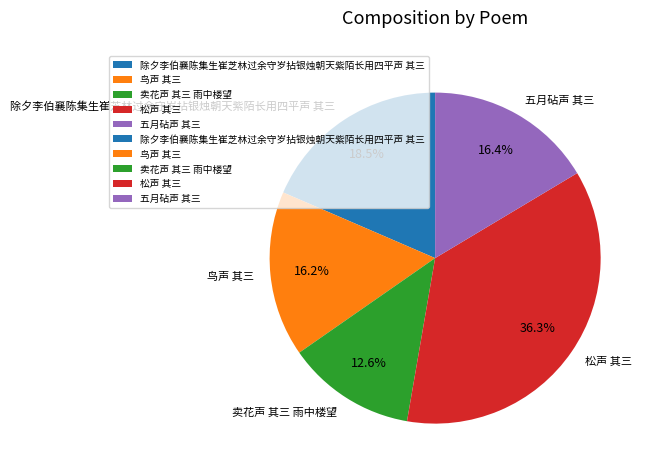

To the nearest percent, what is the difference between the 五月砧声 其三 and 卖花声 其三 雨中楼望 slice percentages?

4%